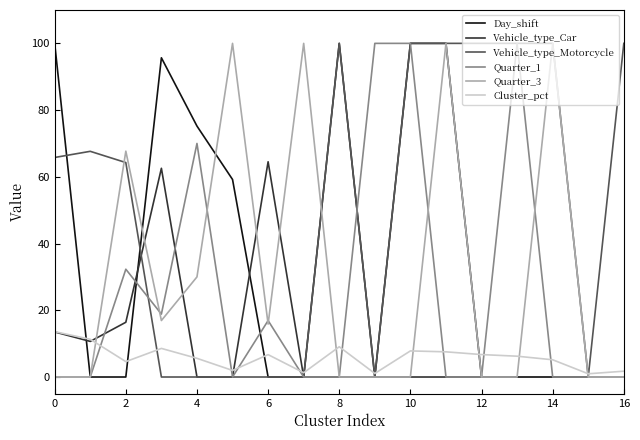

What is the greatest value displayed?

100.0